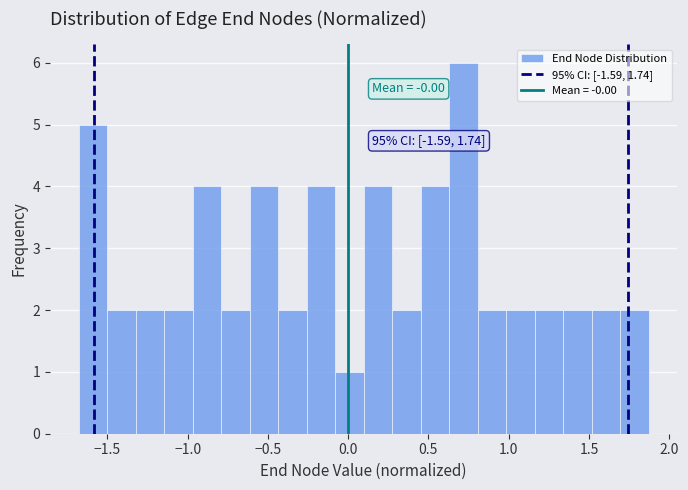

Around what value on the x-axis is the tallest bar? Give the approximate position of its centre, as read against the axis.

0.70